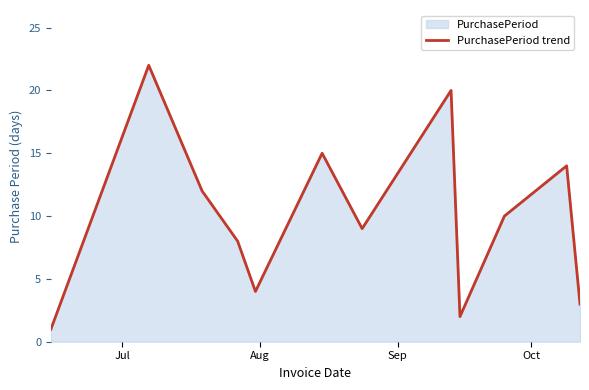

What is the maximum value shown in the chart?

22